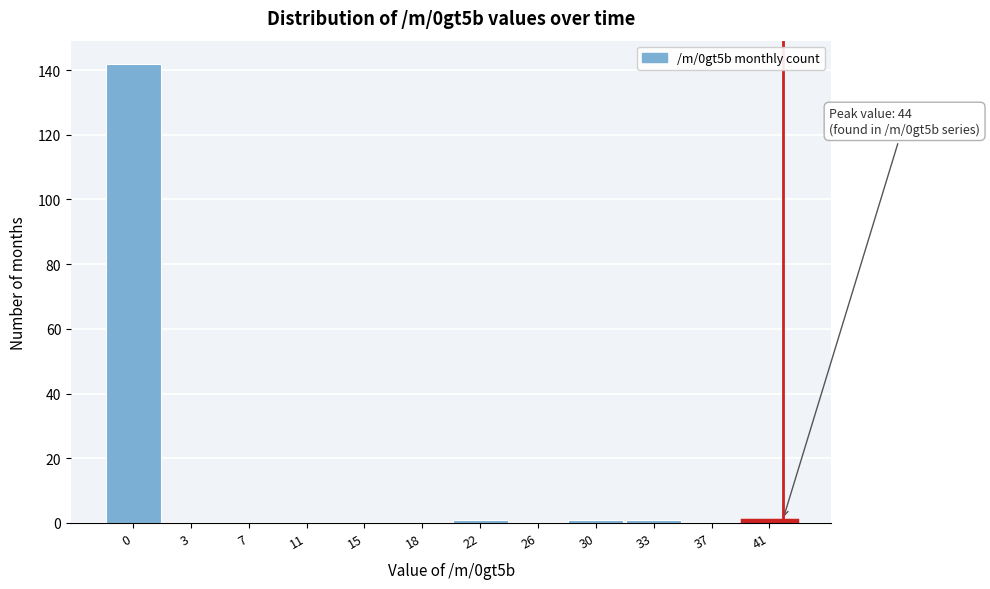

Reading left to right, extract all data points from this chart.

0=142	3=0	7=0	11=0	15=0	18=0	22=1	26=0	30=1	33=1	37=0	41=1